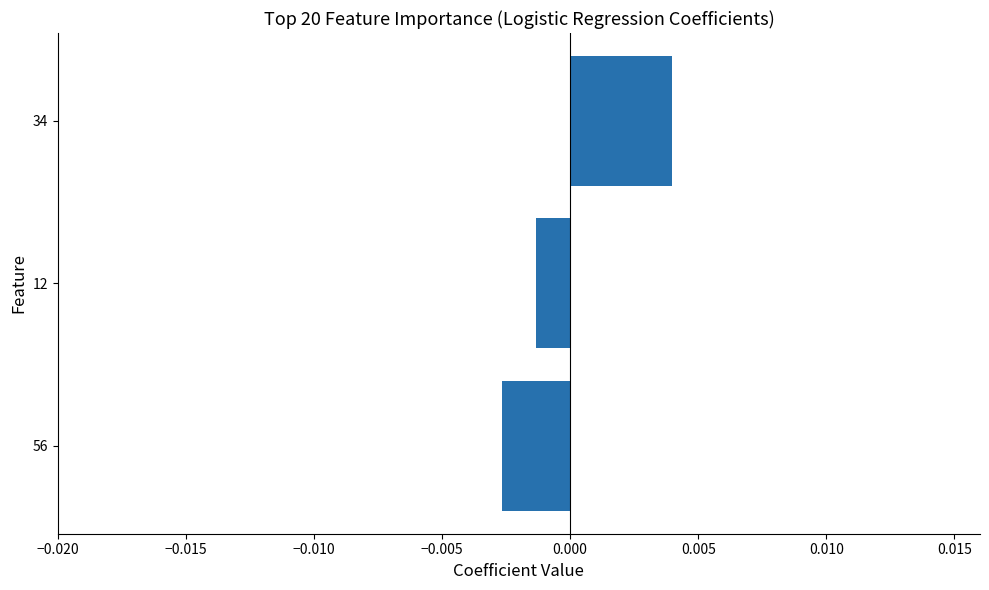

At which category does the chart reach its minimum across all series?

56